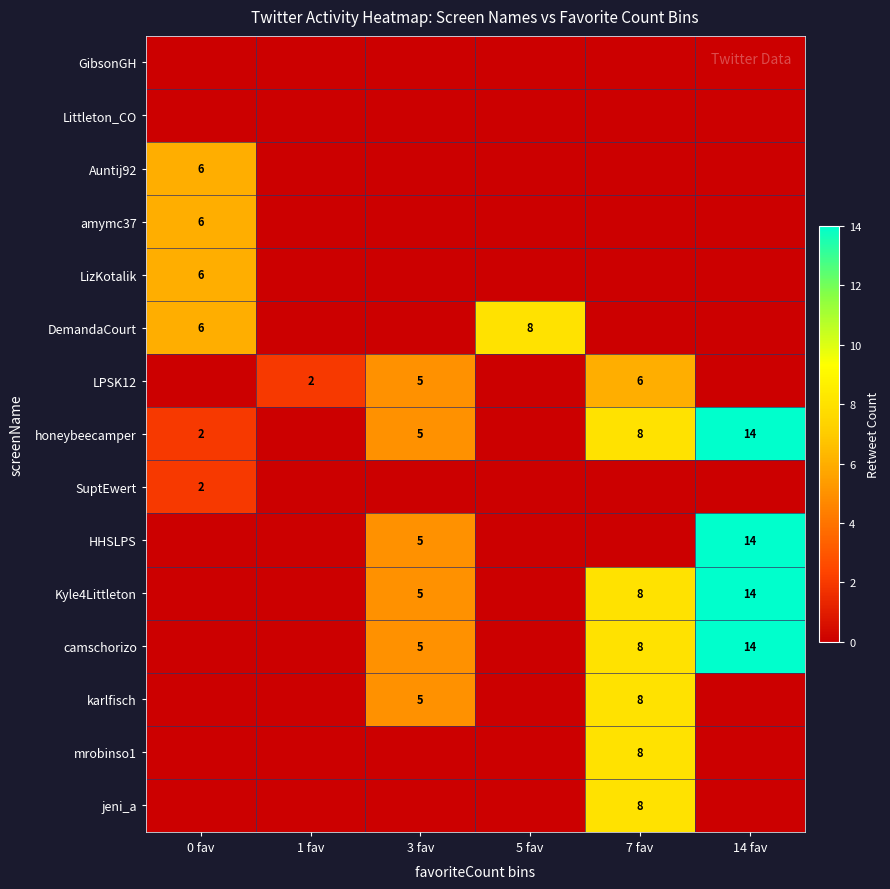

The mrobinso1 series shows 8 at 7 fav. True or false?

True